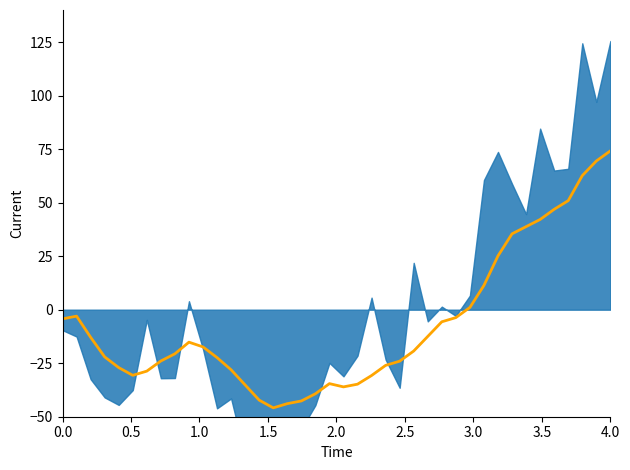

Count the number of values greater than -19.

19